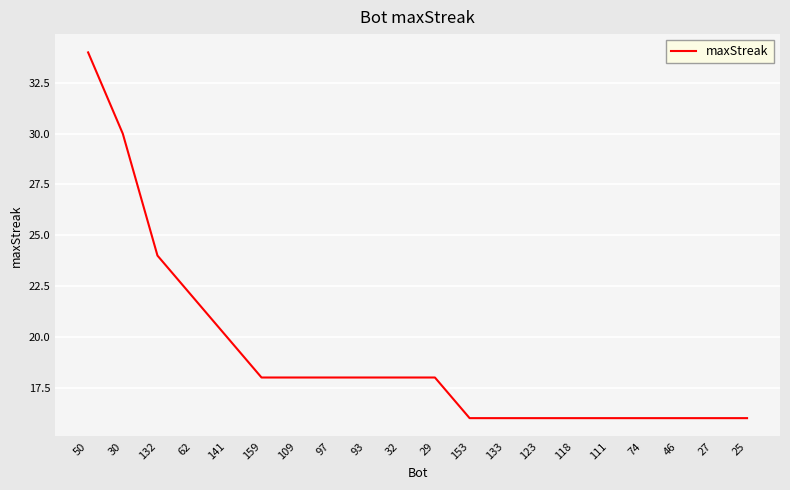

Does the chart display data point markers on the line(s)?

No